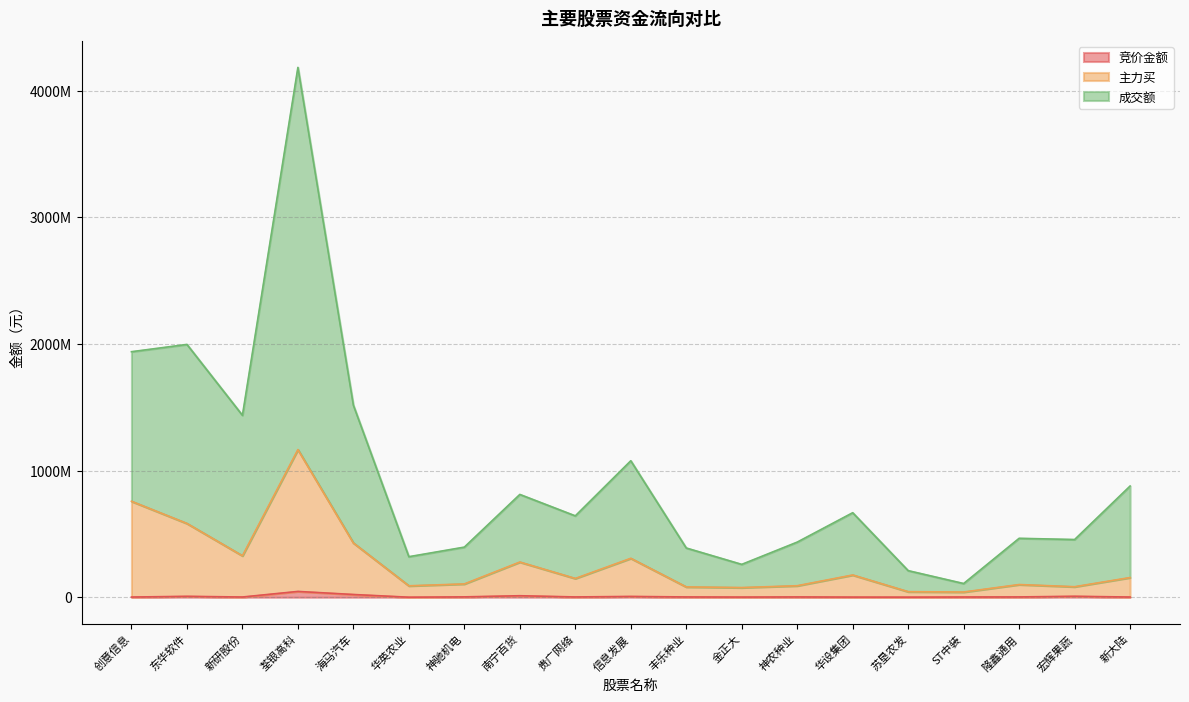

What are all the series names shown in the legend?

竞价金额, 主力买, 成交额